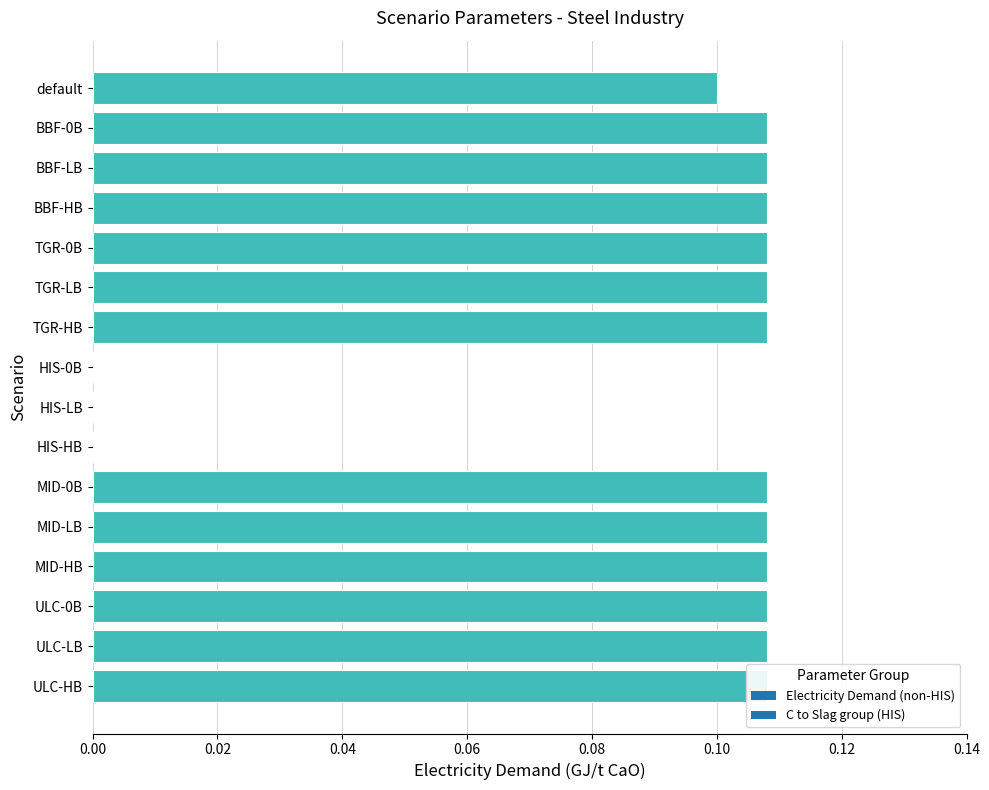

Reading left to right, transcribe all the data shown in this chart.

0.1	0.1	0.1	0.1	0.1	0.1	0.1	0.0	0.0	0.0	0.1	0.1	0.1	0.1	0.1	0.1